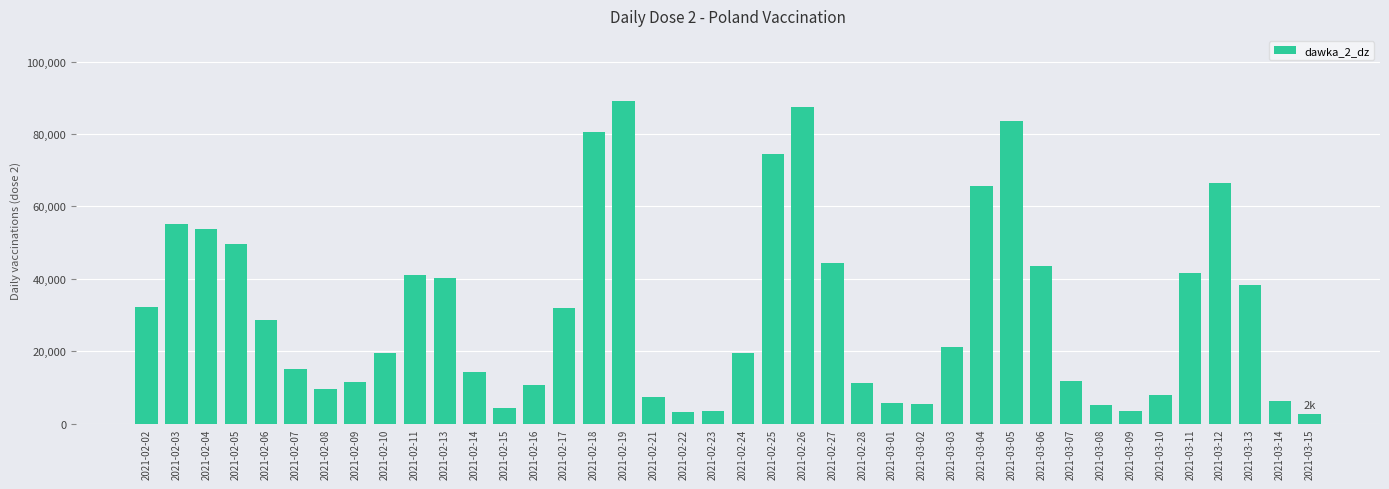

What is the difference between the second highest and minimum values?

84759